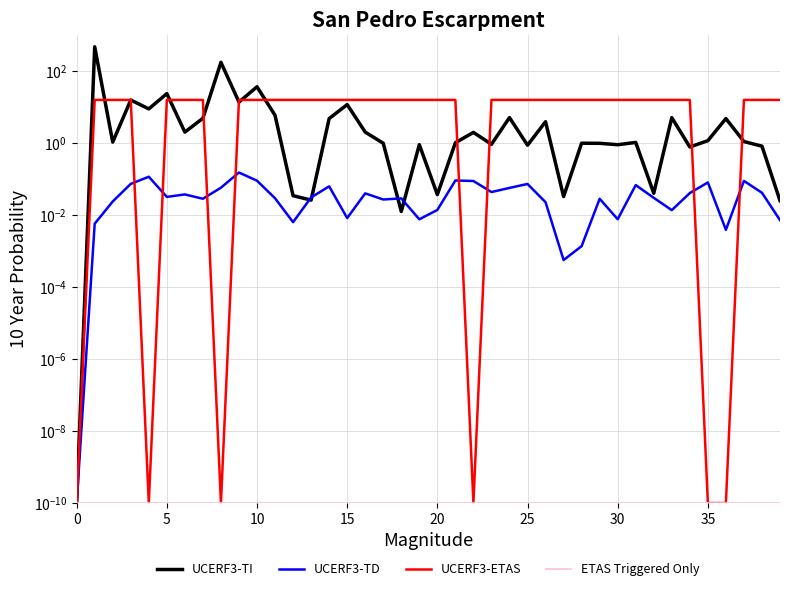

True or false: UCERF3-ETAS has a value of 16.0 at 32.

True